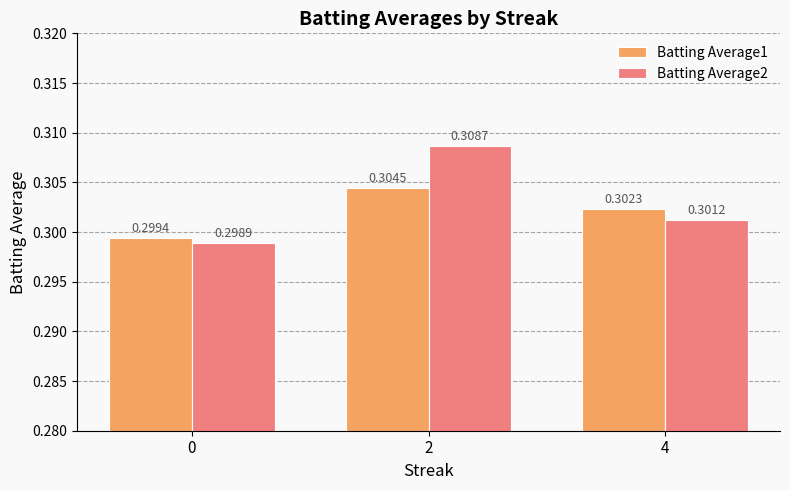

Rank the series by their average value, from highest to lowest.

Batting Average2, Batting Average1